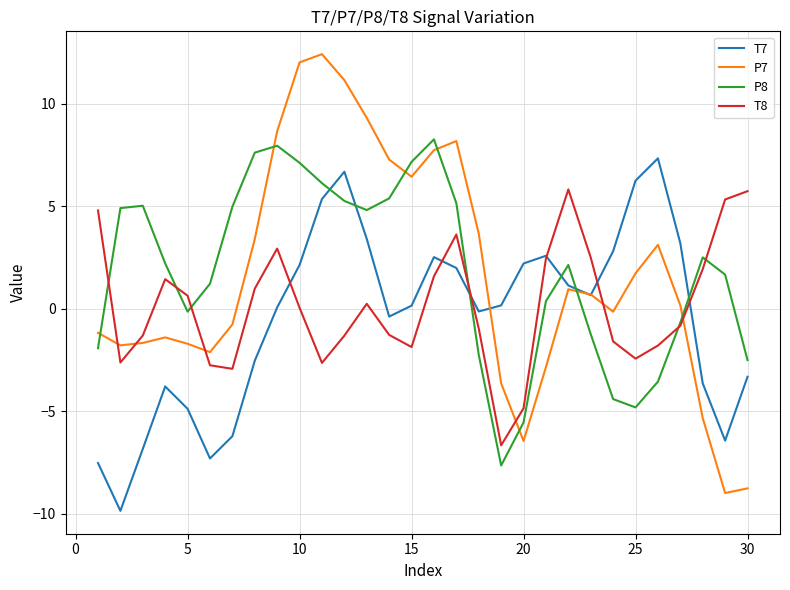

Does the chart display data point markers on the line(s)?

No